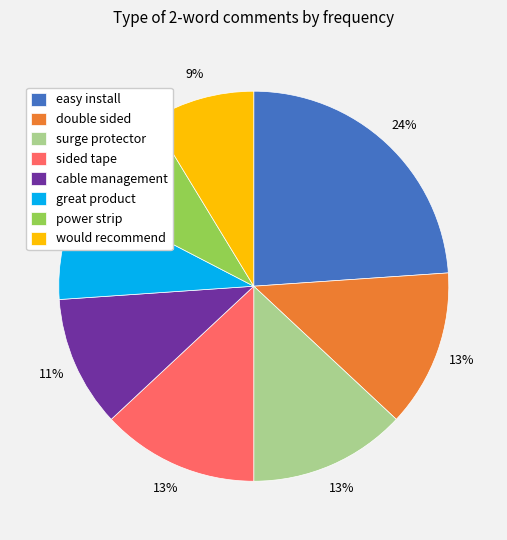

How many segments does this pie chart have?

8